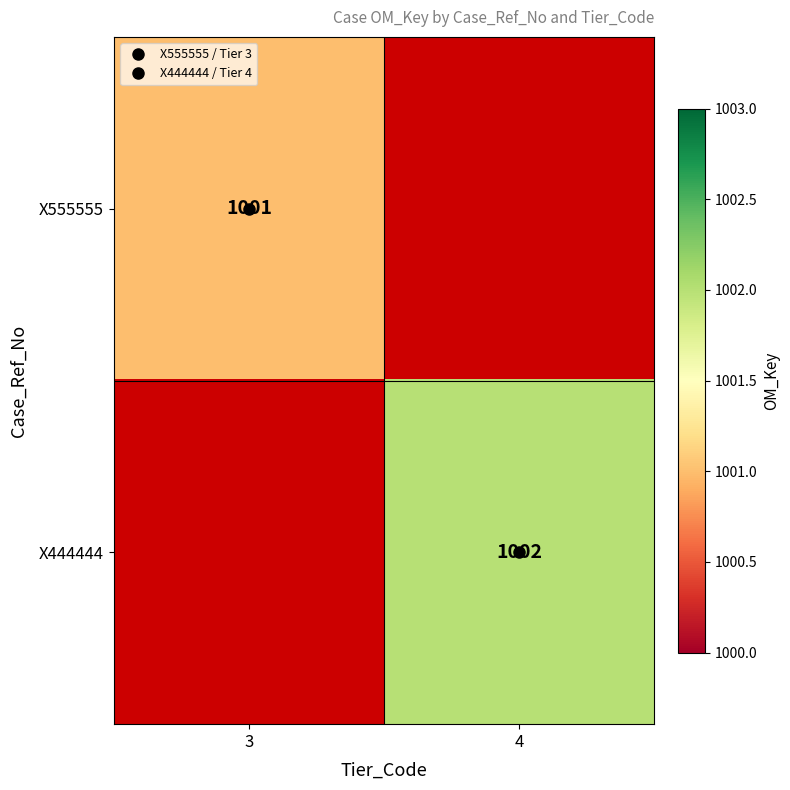

Is it true that X444444 equals 1349.9 at 4?

False